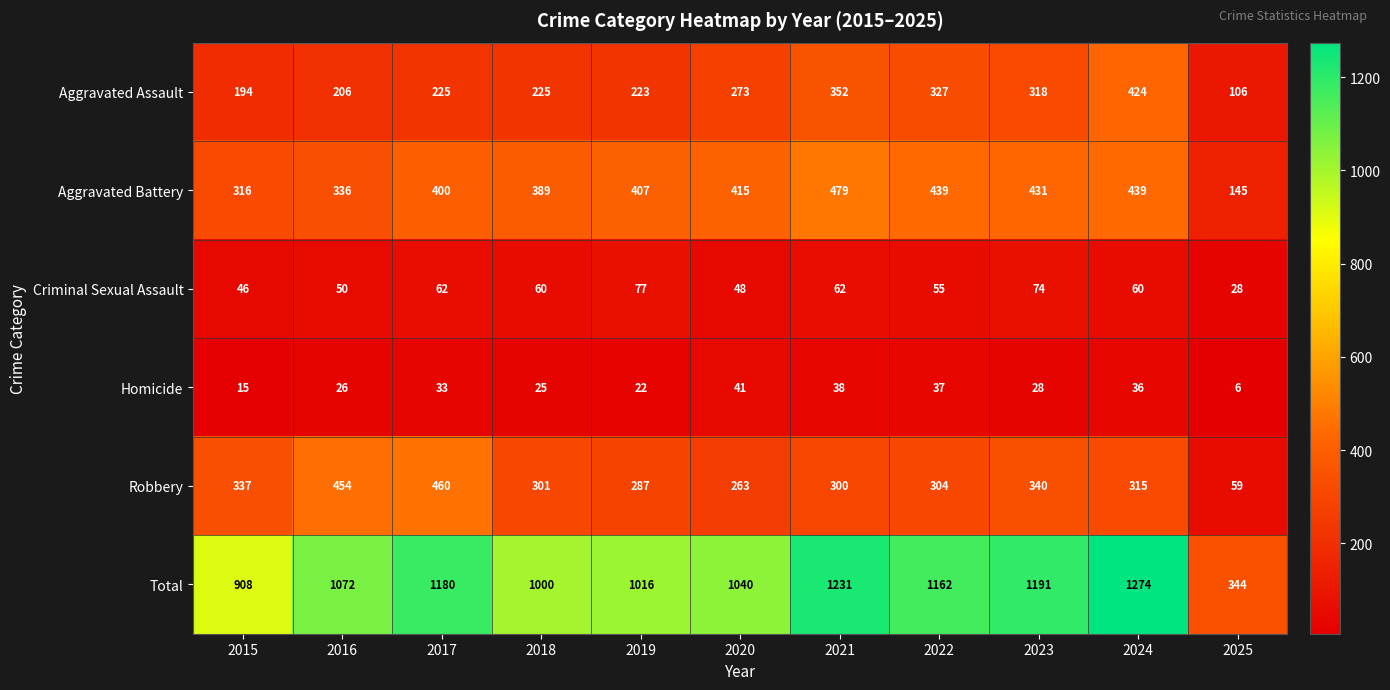

Rank the series by their maximum value, from highest to lowest.

Total, Aggravated Battery, Robbery, Aggravated Assault, Criminal Sexual Assault, Homicide